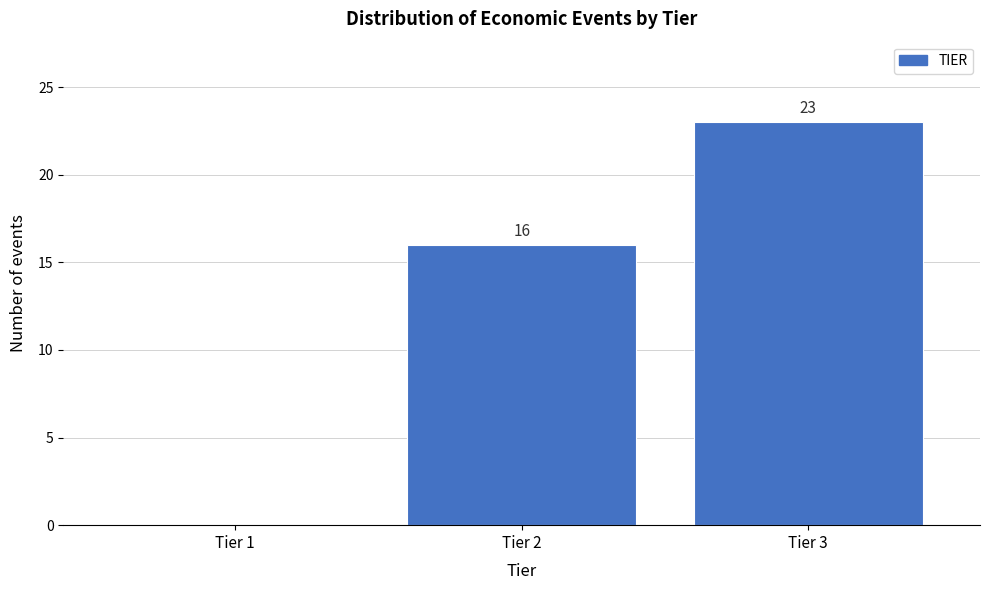

Over which range of the x-axis is the bar tallest?

2.5 to 3.5